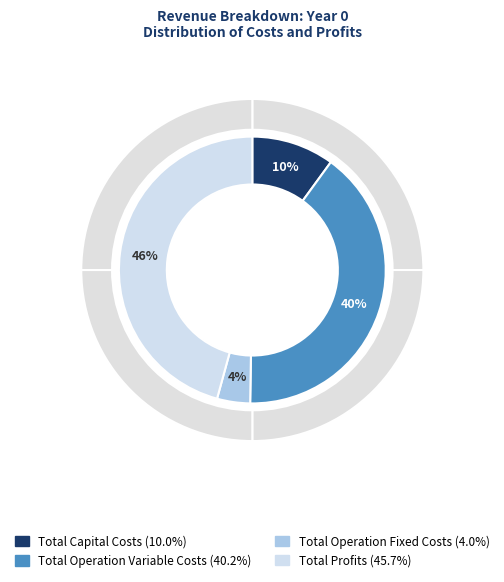

Does any single category account for the majority?

No